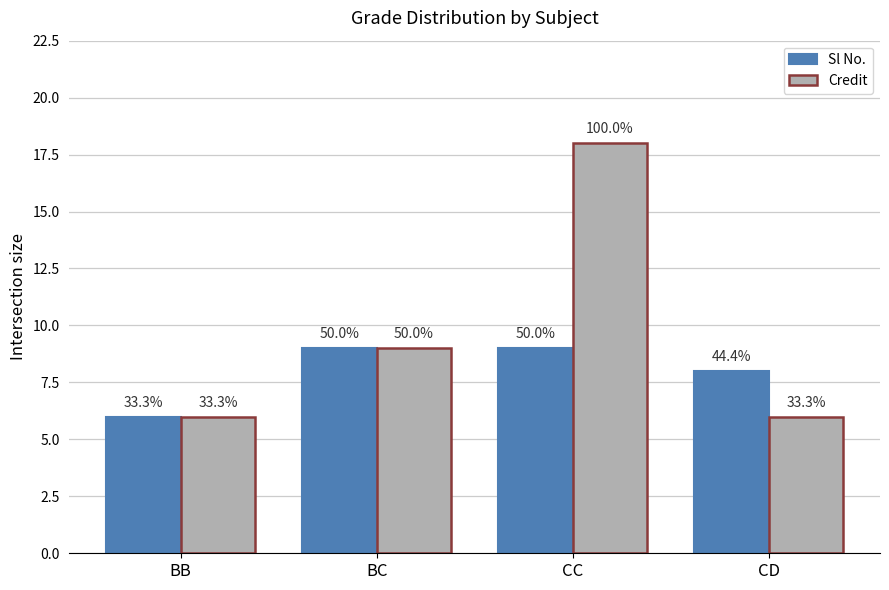

How many groups of bars are there?

4